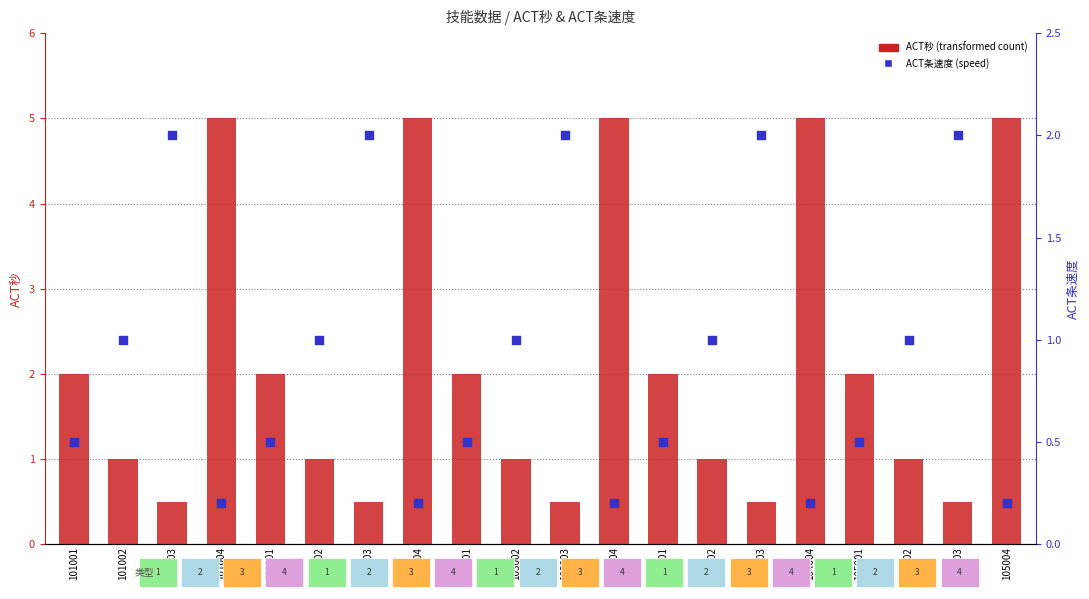

What are all the series names shown in the legend?

ACT秒, ACT条速度